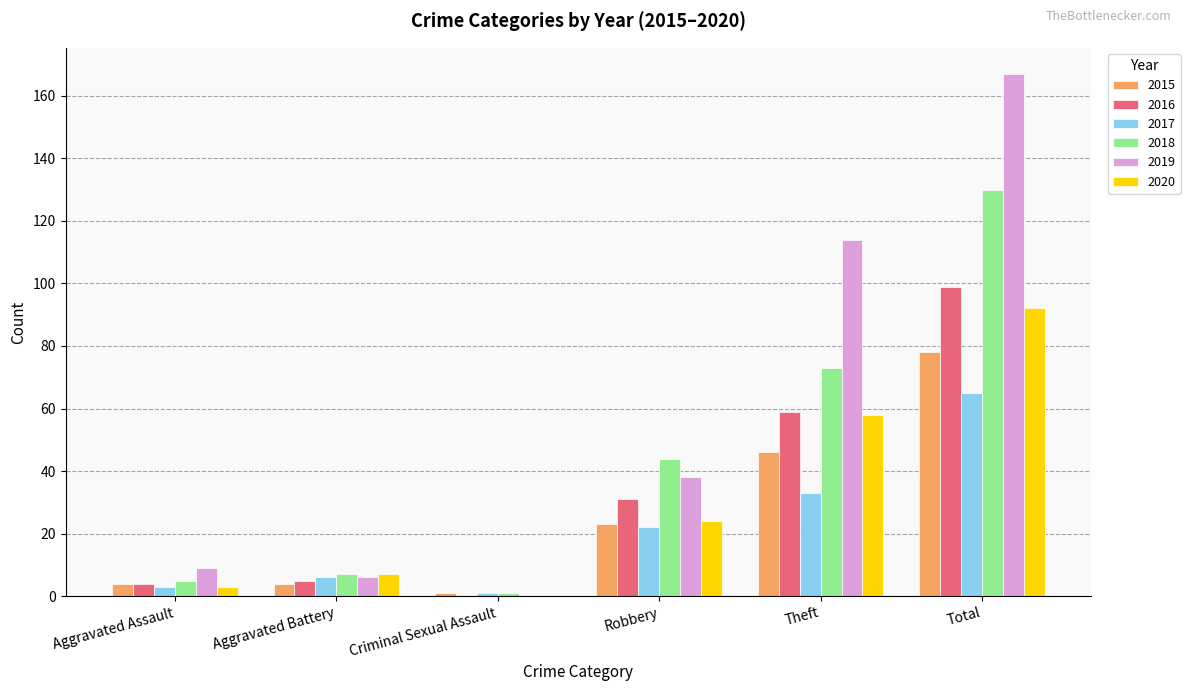

Which label corresponds to the largest value in the chart?

Total